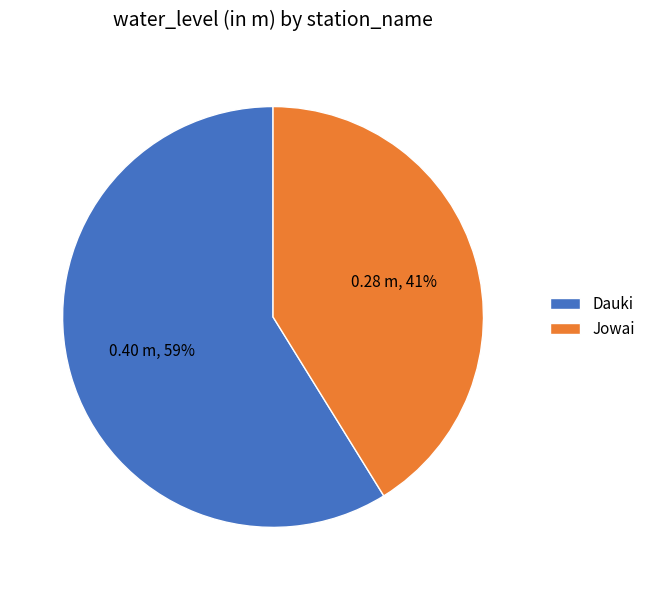

Does Jowai account for over 50% of the chart?

No